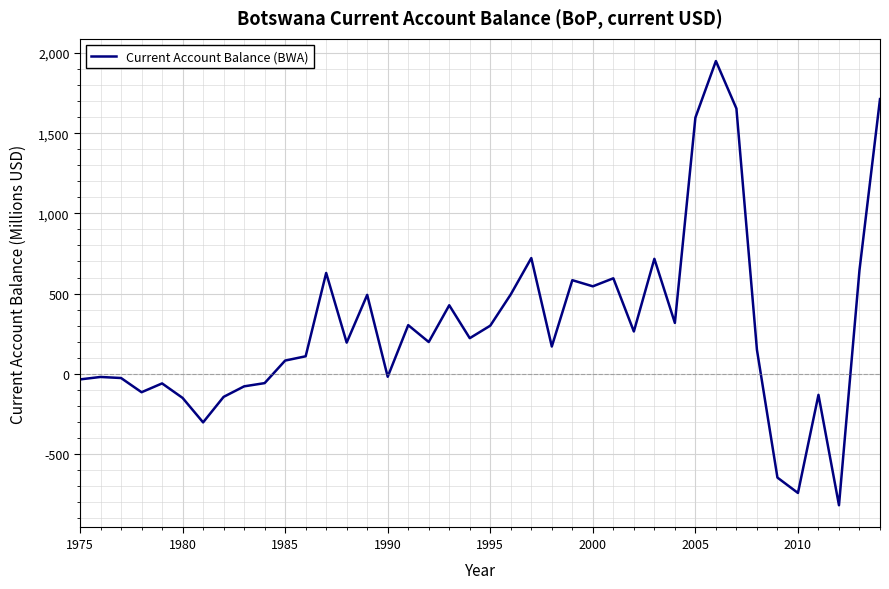

What is the minimum value shown in the chart?

-820.8